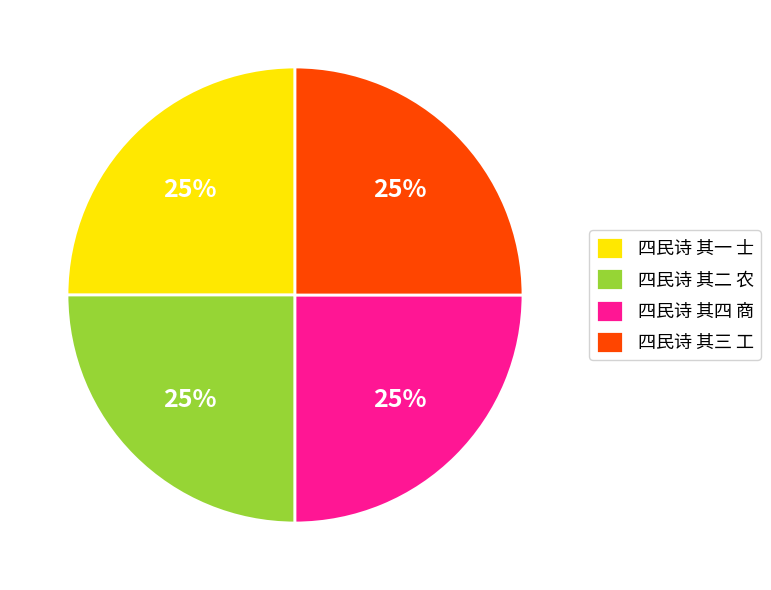

To the nearest percent, what portion does 四民诗 其一 士 represent?

25%